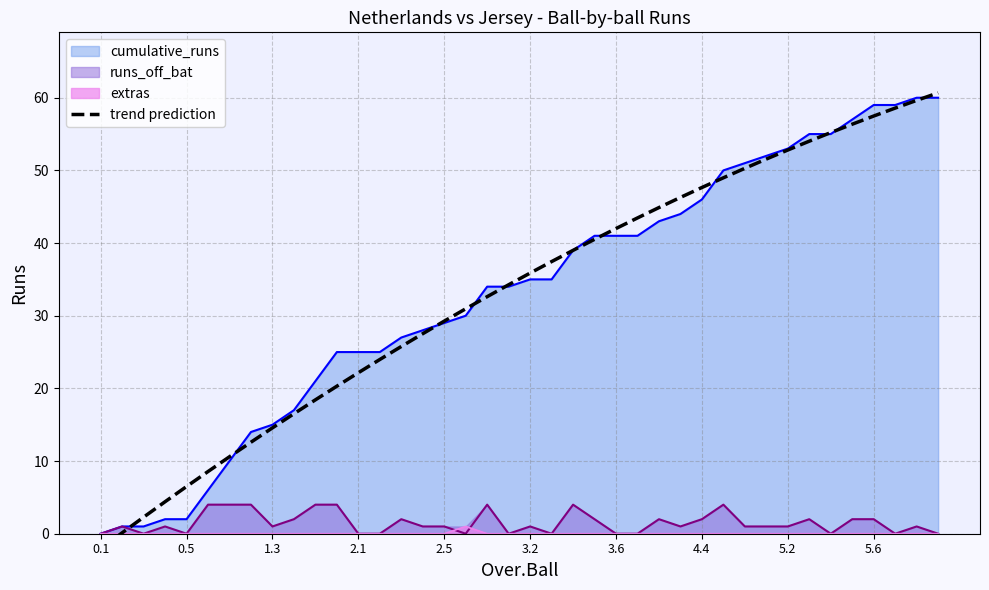

The value of cumulative_runs at 2.1 is 25. True or false?

True